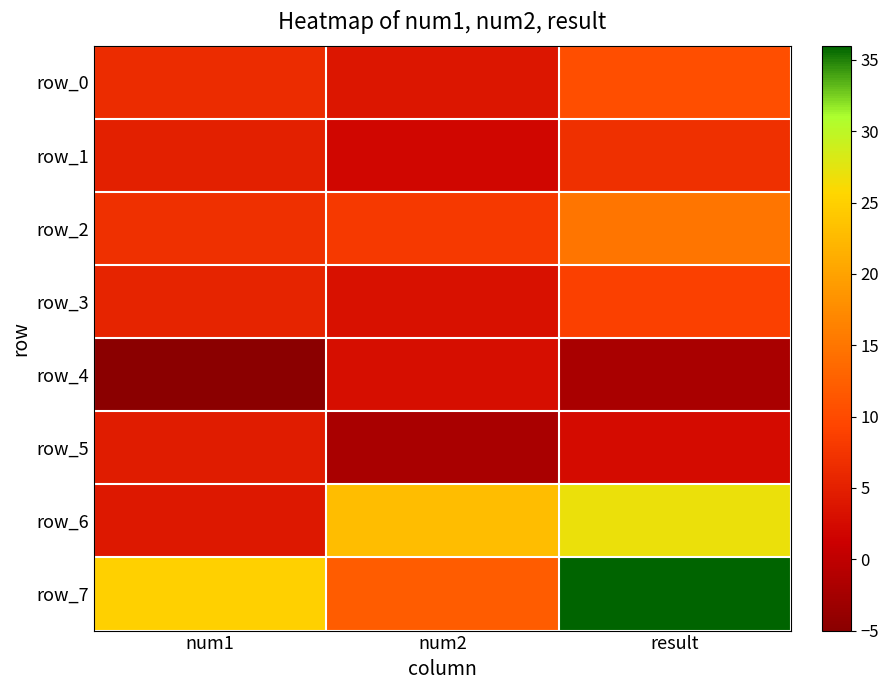

What is the average value of the row_7 series?

24.3